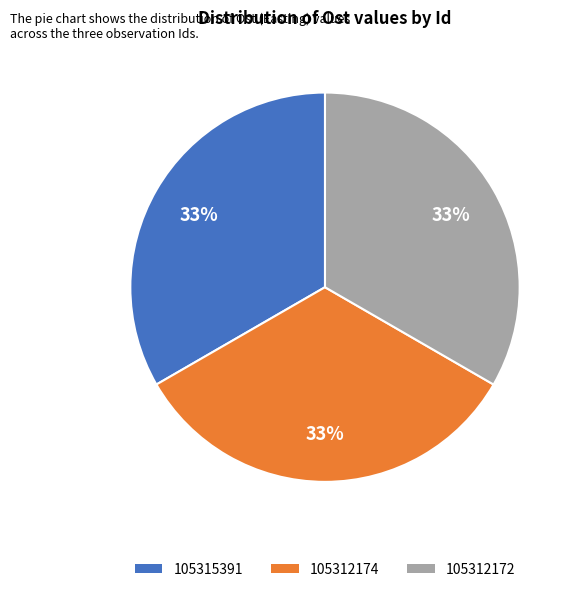

What is the ratio of the value at 105312174 to the value at 105315391?

1.0